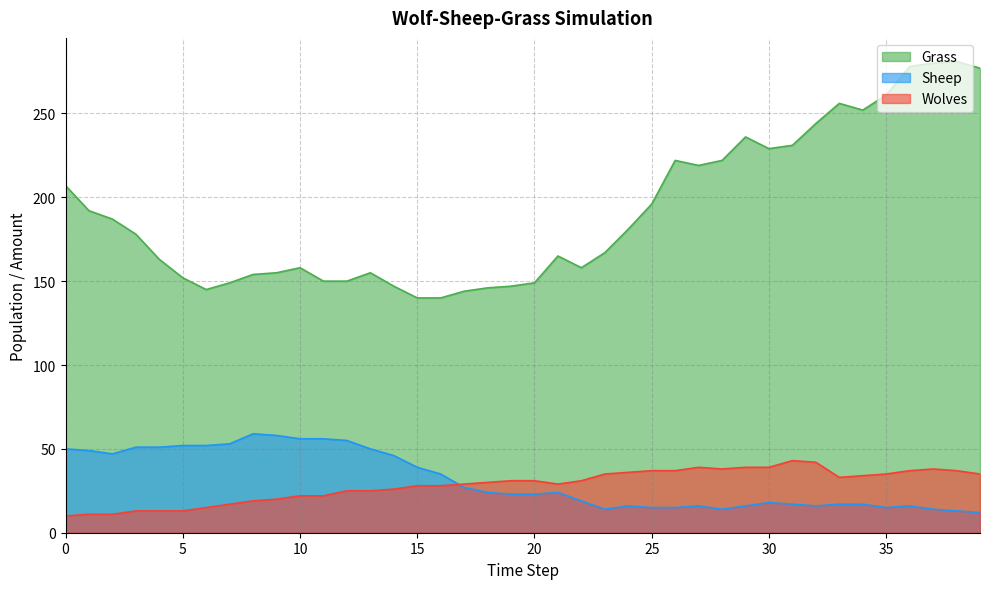

Reading left to right, list all the values displayed in this chart.

Grass: 207	192	187	178	163	152	145	149	154	155	158	150	150	155	147	140	140	144	146	147	149	165	158	167	181	196	222	219	222	236	229	231	244	256	252	261	278	280	281	277
Sheep: 50	49	47	51	51	52	52	53	59	58	56	56	55	50	46	39	35	27	24	23	23	24	19	14	16	15	15	16	14	16	18	17	16	17	17	15	16	14	13	12
Wolves: 10	11	11	13	13	13	15	17	19	20	22	22	25	25	26	28	28	29	30	31	31	29	31	35	36	37	37	39	38	39	39	43	42	33	34	35	37	38	37	35